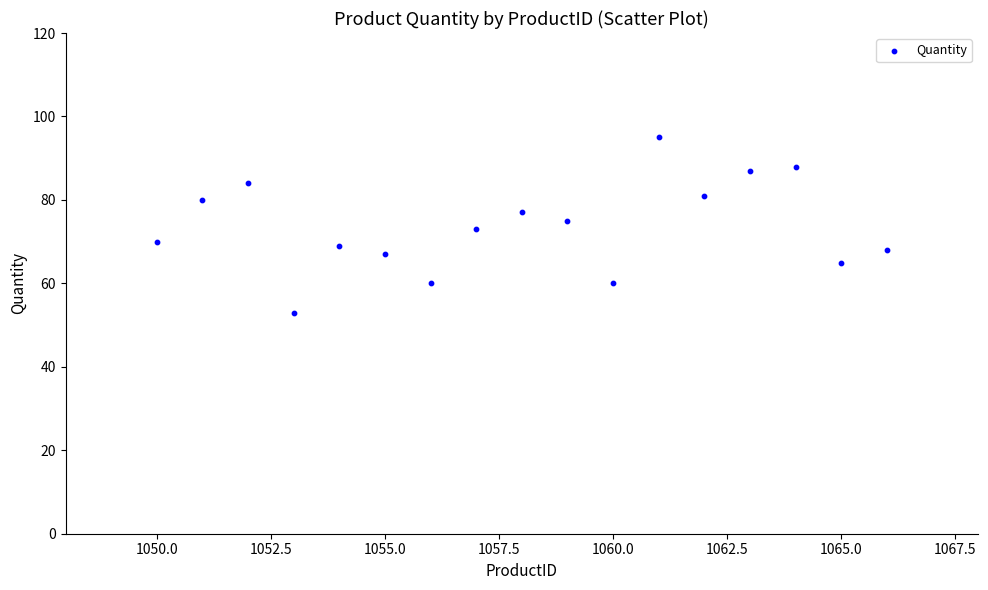

What is the range of Y values (max minus min)?

42